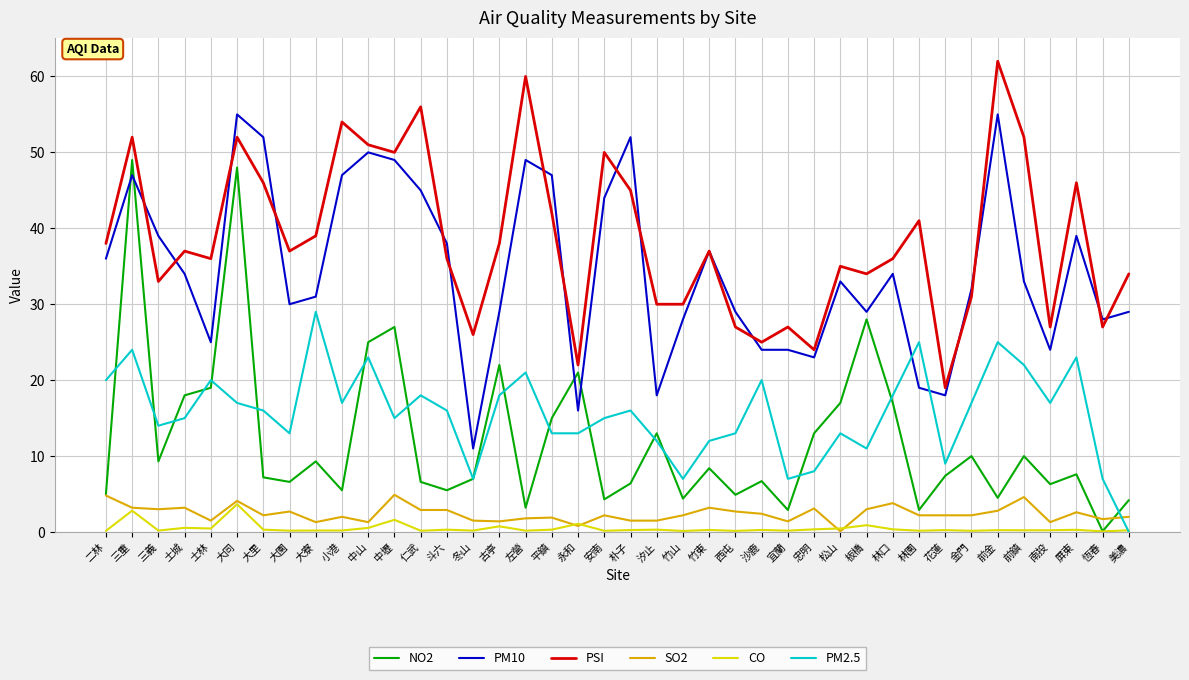

How many categories are shown in the chart?

40